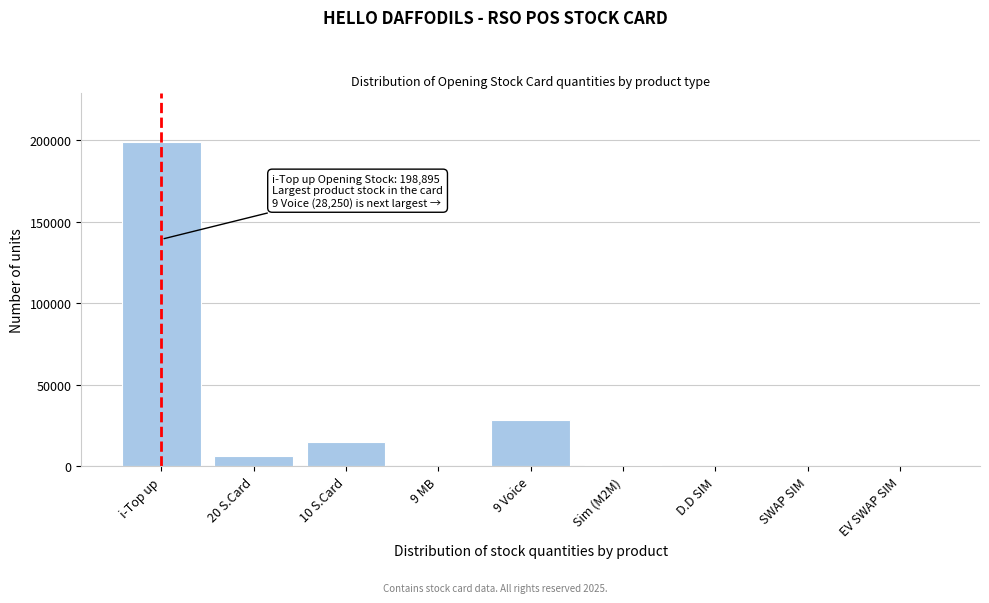

The value at 10 S.Card is 15240. True or false?

True